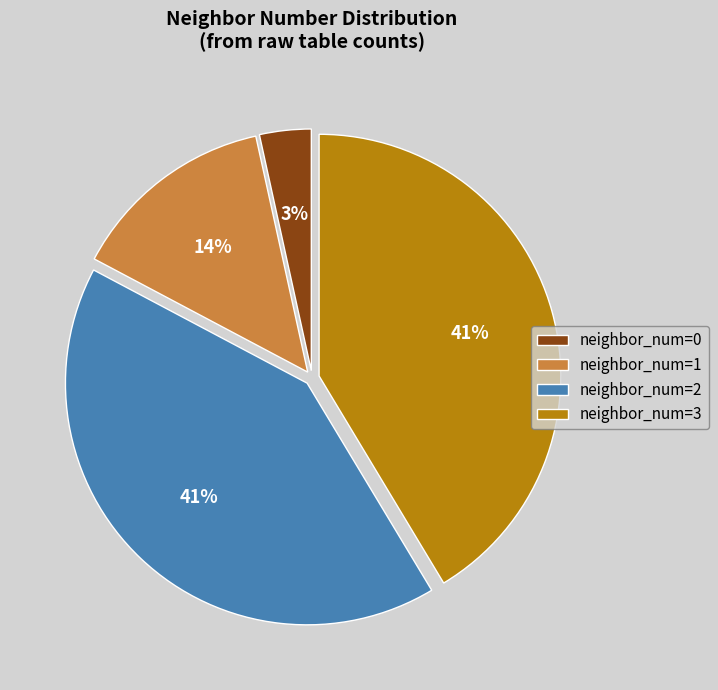

To the nearest percent, what is the average slice percentage?

25%